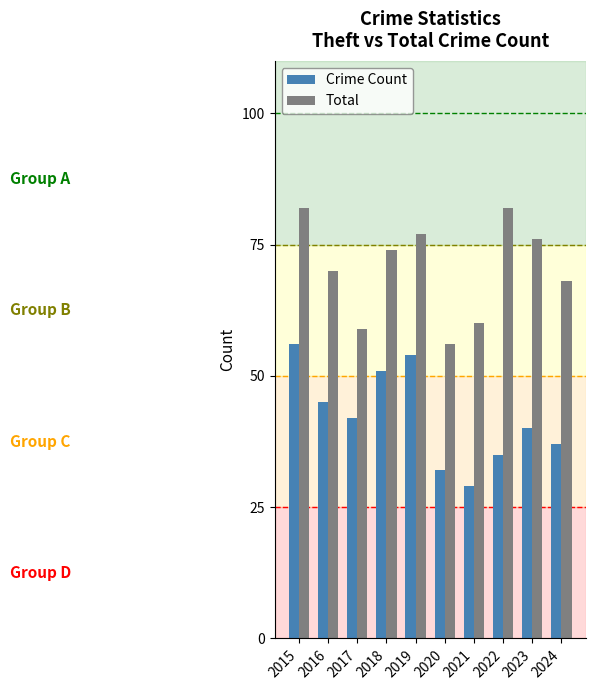

Between 2016 and 2020, which series saw the biggest shift?

Total